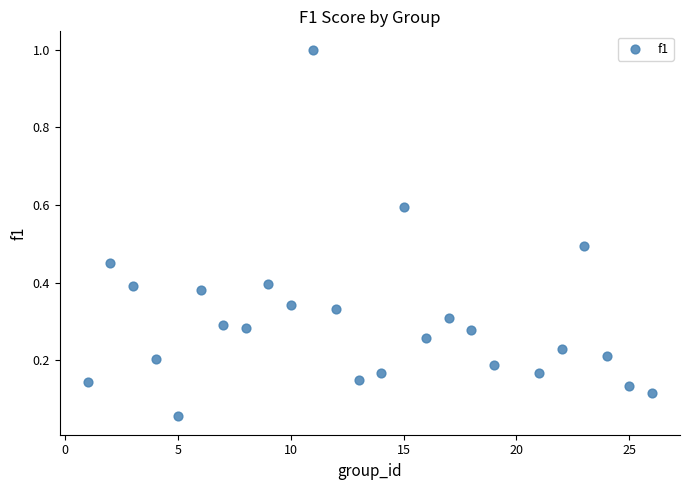

What is the range of X values (max minus min)?

25.0